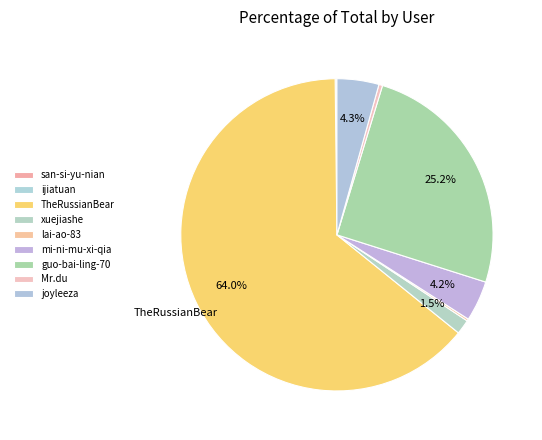

The xuejiashe slice represents 2% of the pie. True or false?

True